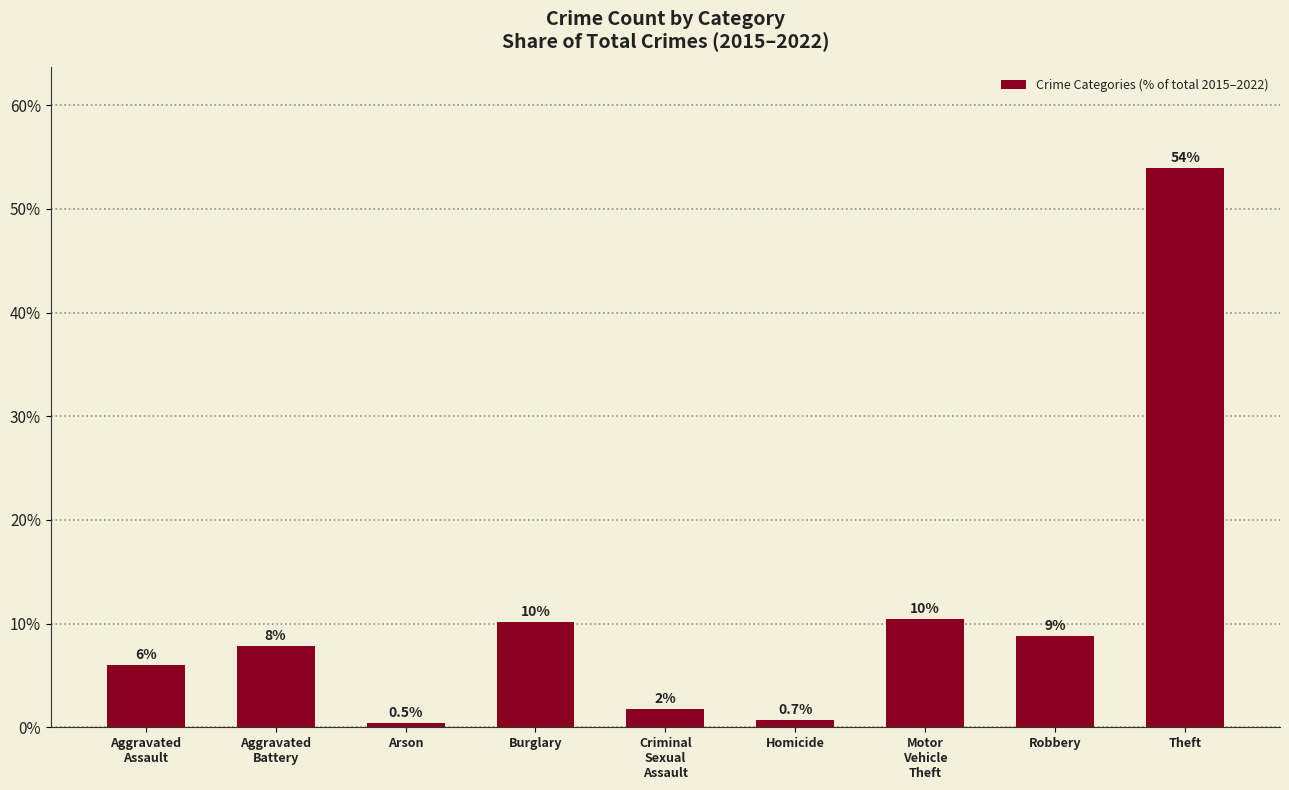

Rank the categories by value from highest to lowest.

Theft, Motor
Vehicle
Theft, Burglary, Robbery, Aggravated
Battery, Aggravated
Assault, Criminal
Sexual
Assault, Homicide, Arson